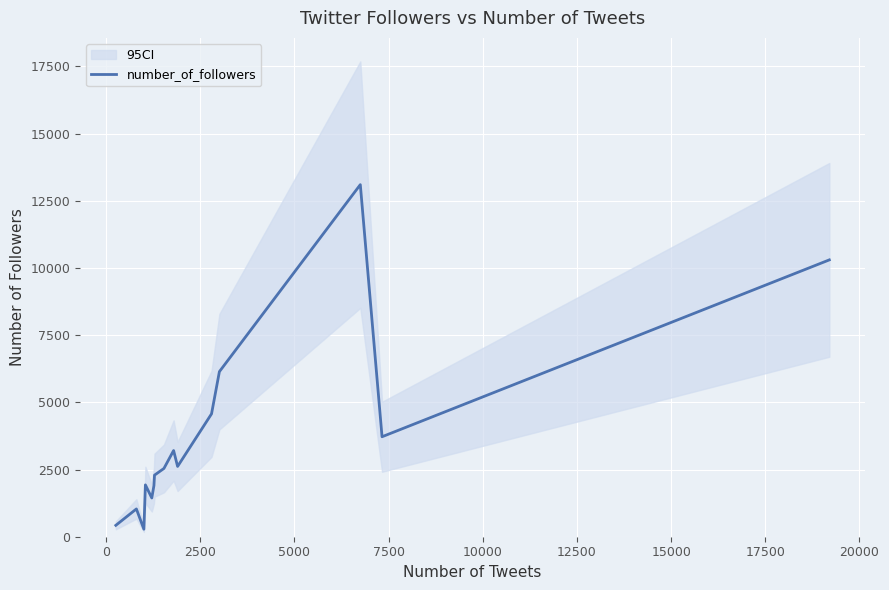

How many data points are less than 2540?

7